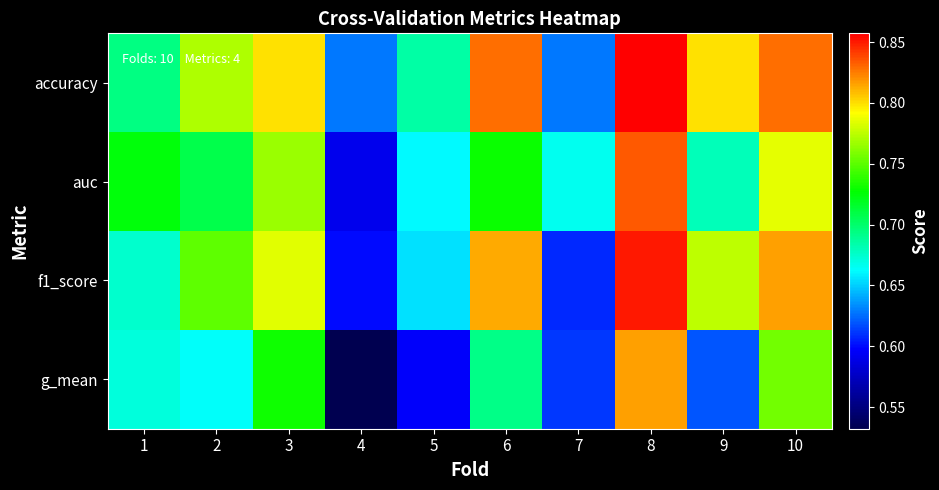

Reading left to right, list all the values displayed in this chart.

accuracy: 1=0.7	2=0.8	3=0.8	4=0.6	5=0.7	6=0.8	7=0.6	8=0.9	9=0.8	10=0.8
auc: 1=0.7	2=0.7	3=0.8	4=0.6	5=0.7	6=0.7	7=0.7	8=0.8	9=0.7	10=0.8
f1_score: 1=0.7	2=0.8	3=0.8	4=0.6	5=0.7	6=0.8	7=0.6	8=0.9	9=0.8	10=0.8
g_mean: 1=0.7	2=0.7	3=0.7	4=0.5	5=0.6	6=0.7	7=0.6	8=0.8	9=0.6	10=0.8